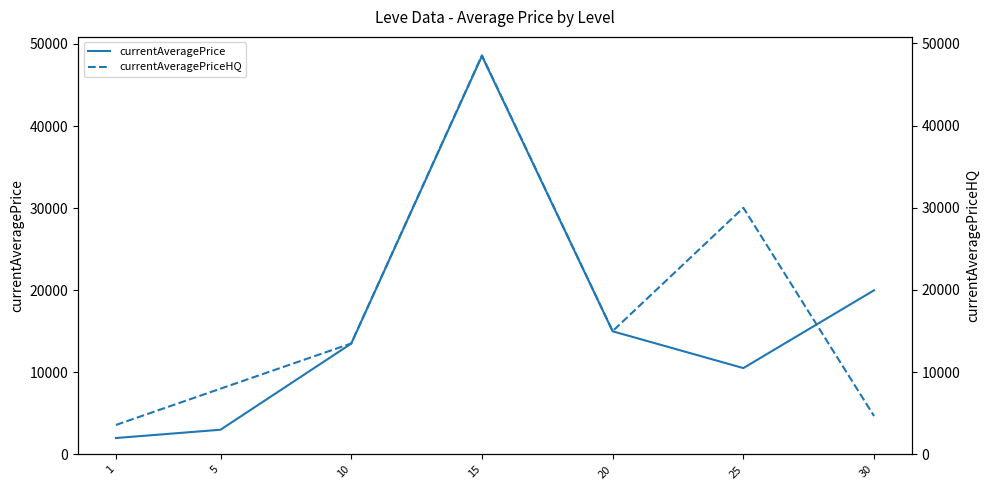

How many values in the currentAveragePriceHQ series exceed 13500?

3